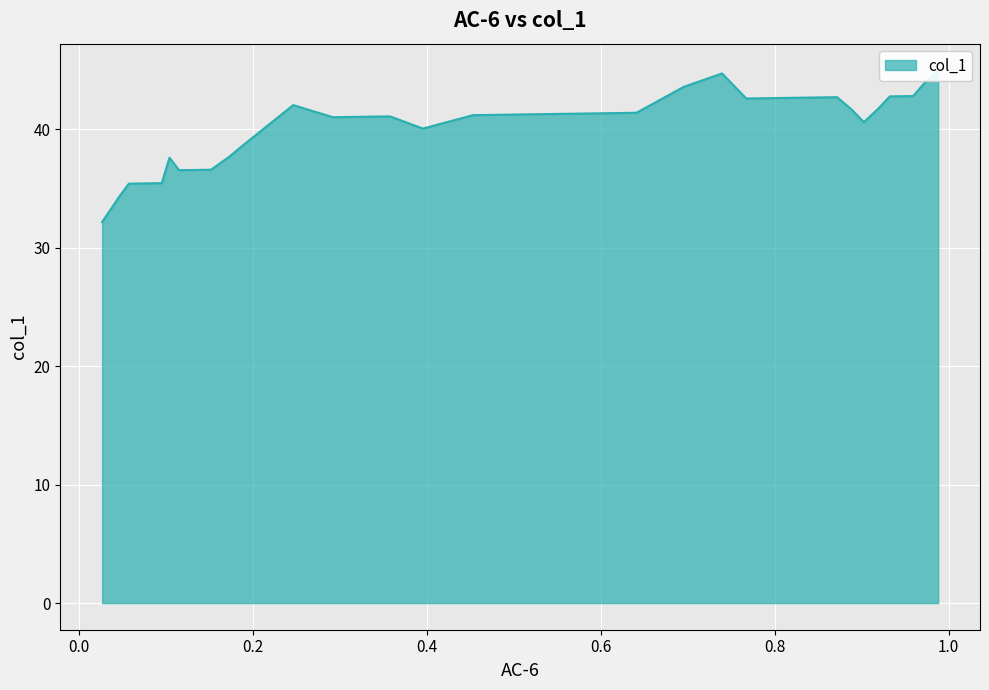

What is the greatest value displayed?

45.0